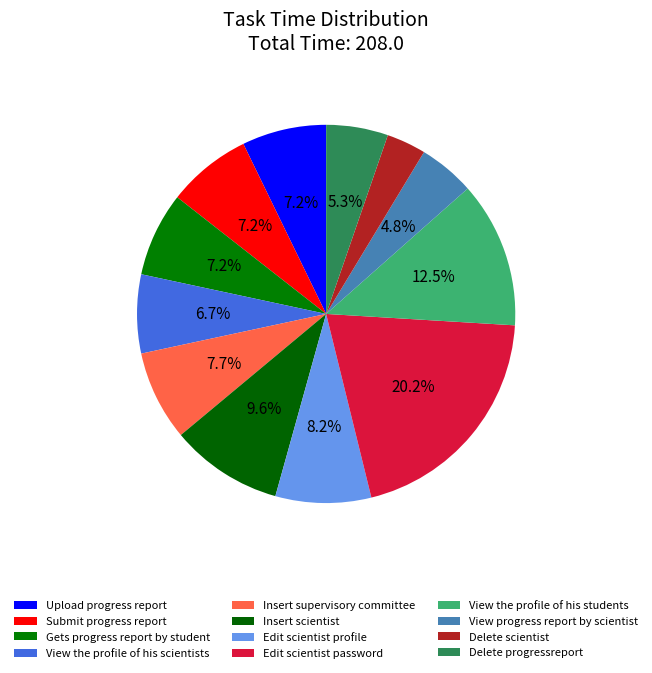

To the nearest percent, what percentage of the pie is Edit scientist profile?

8%